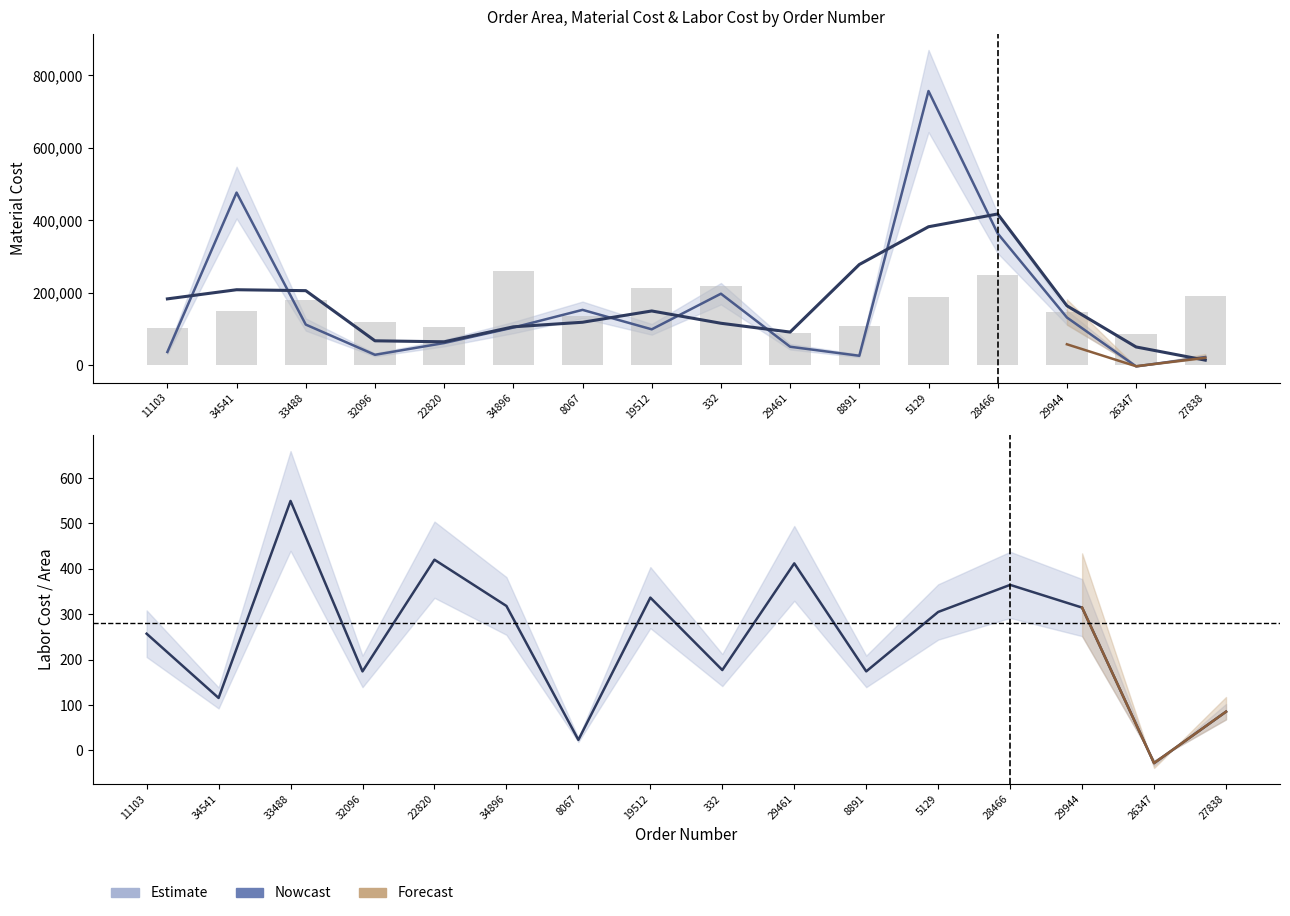

At which category does the chart reach its minimum across all series?

26347